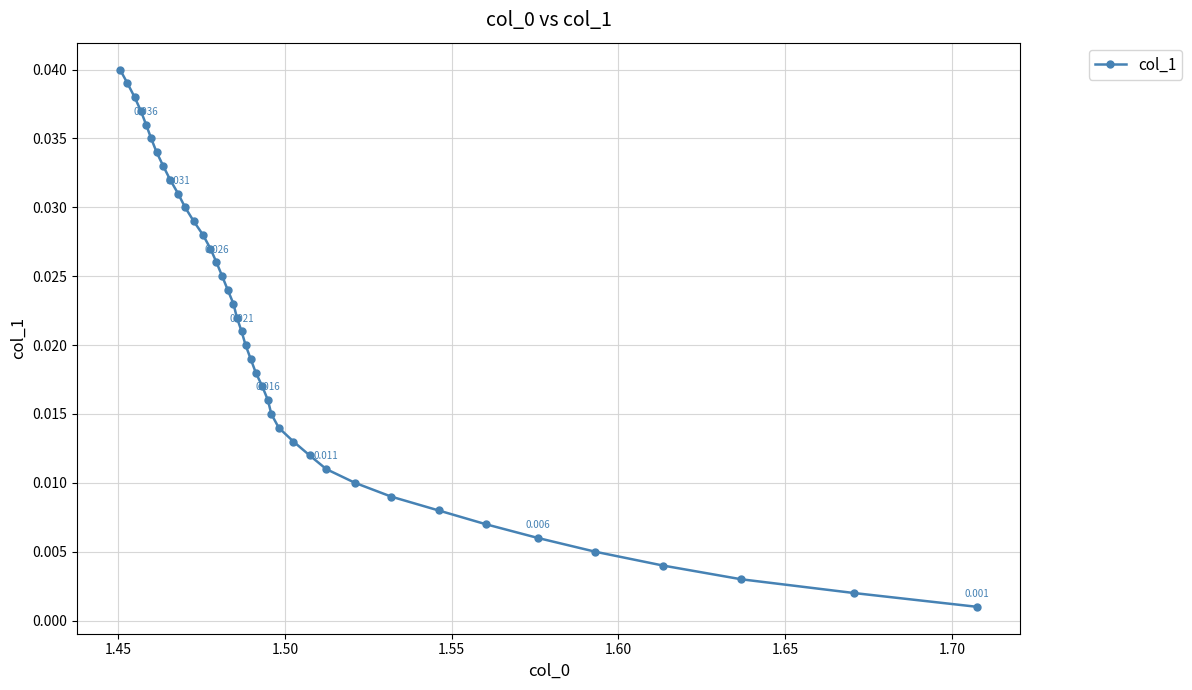

How many series are shown in this chart?

1